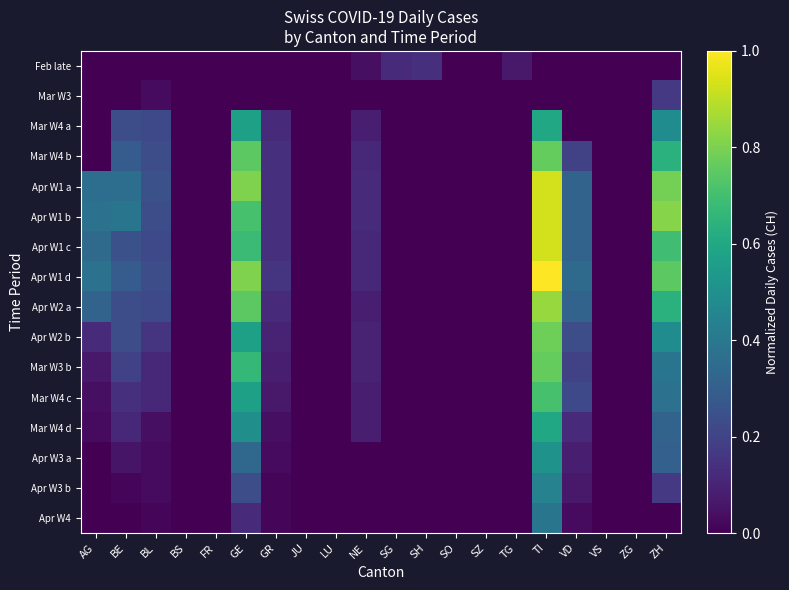

List the series in order of their peak value, highest first.

Apr W1 d, Apr W1 a, Apr W1 b, Apr W1 c, Apr W2 a, Apr W2 b, Mar W4 b, Mar W3 b, Mar W4 c, Mar W4 a, Mar W4 d, Apr W3 a, Apr W3 b, Apr W4, Mar W3, Feb late